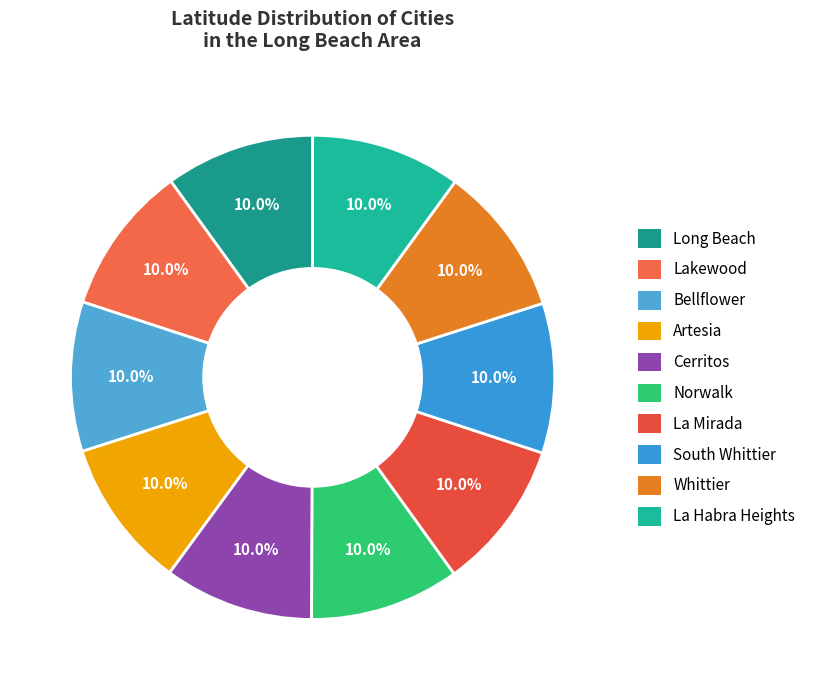

To the nearest percent, what percentage of the pie is Bellflower?

10%